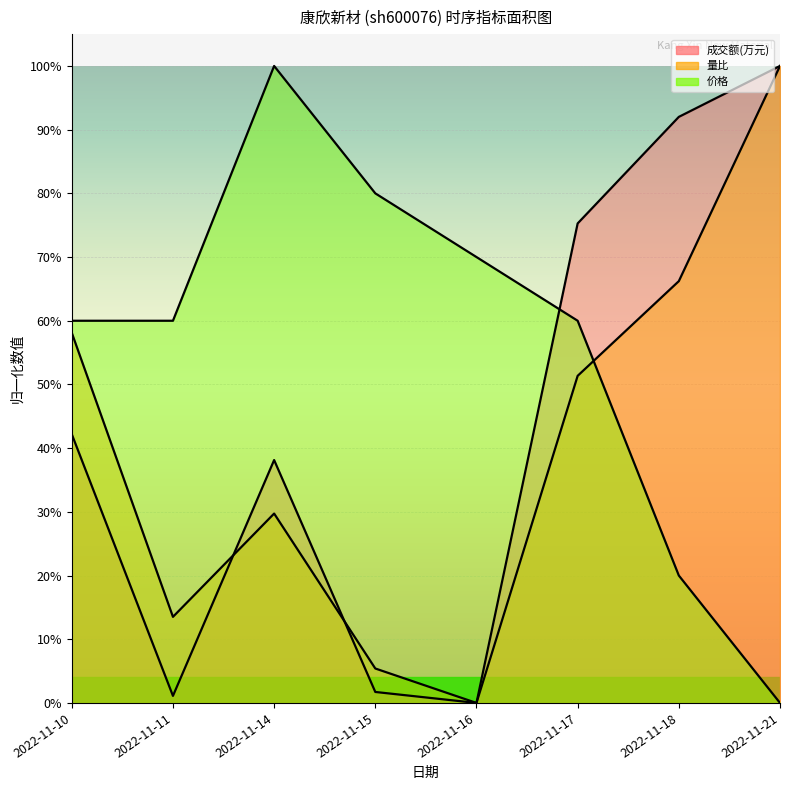

What is the approximate value of 成交额(万元) at 2022-11-21?

1.0